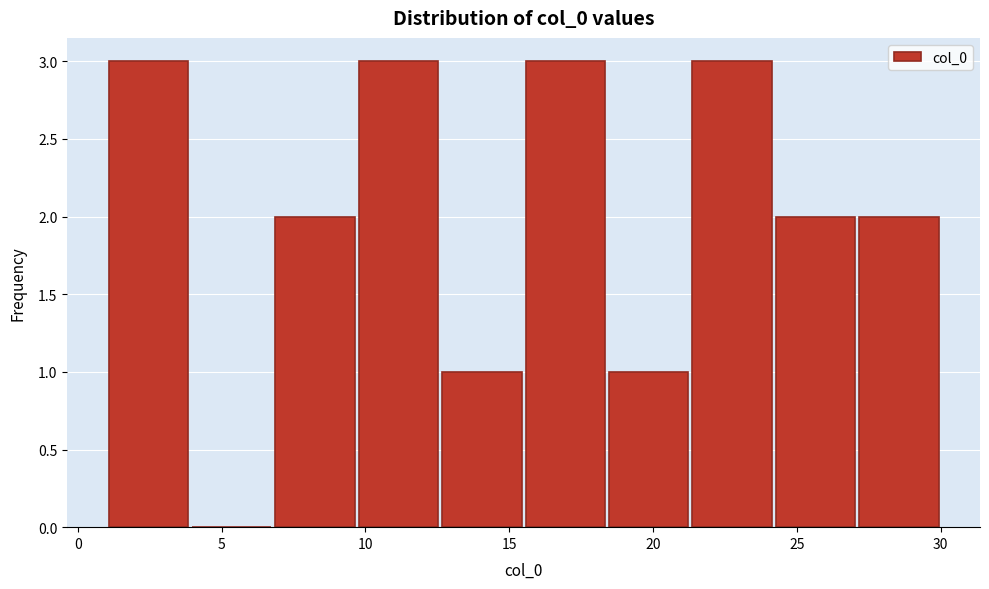

What is the height of the bar covering 9.7 to 12.6 on the x-axis? Neither the bar edges nor the heights are printed on the chart, so give them approximately, as read against the axes.

3